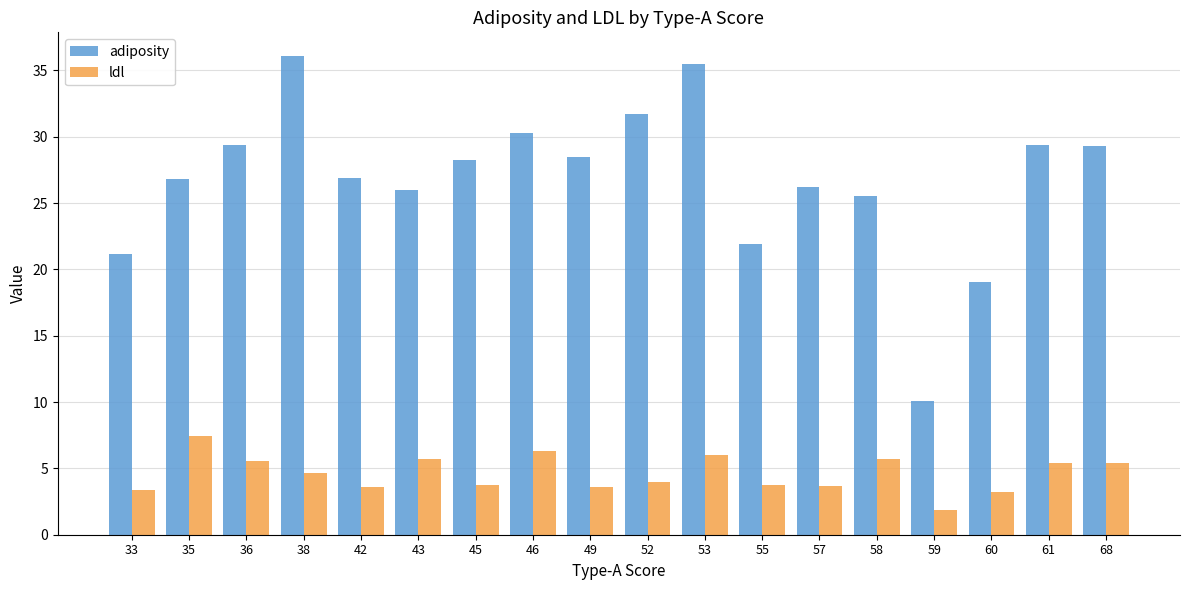

Read the ldl value at 46.

6.3